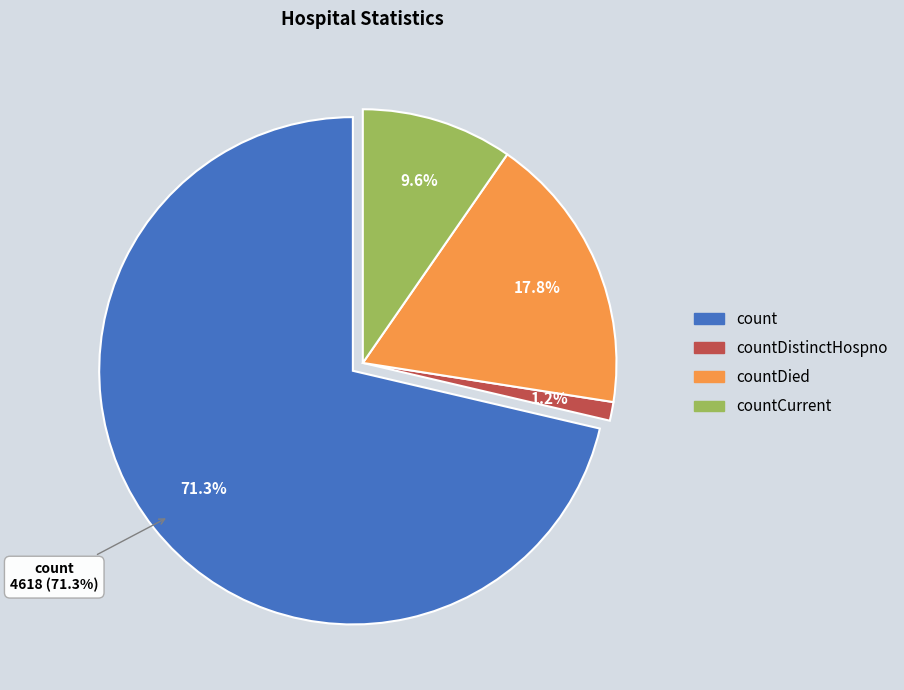

Which category has the biggest portion of the pie?

count